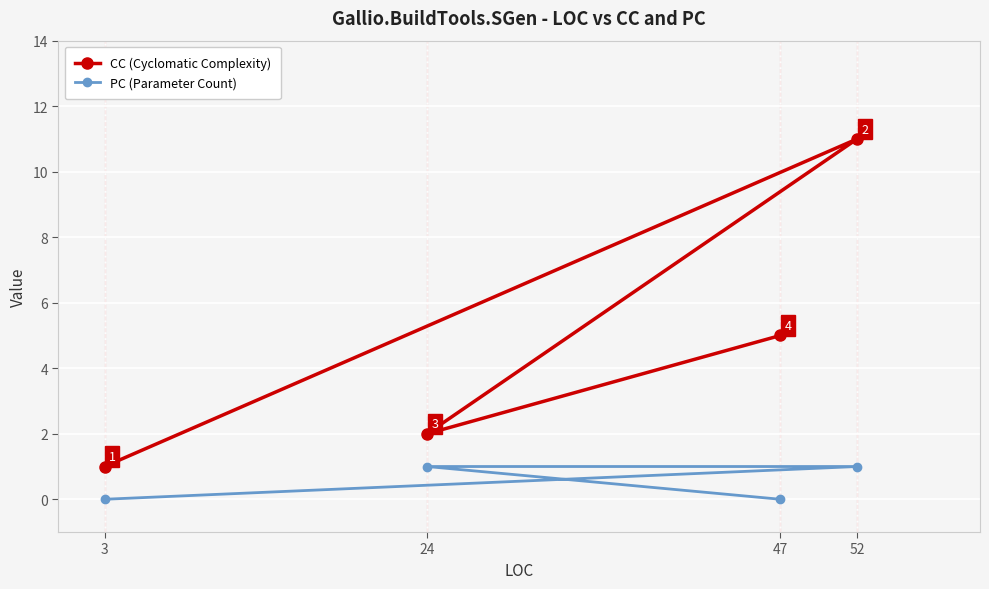

True or false: CC (Cyclomatic Complexity) and PC (Parameter Count) cross at least once.

False